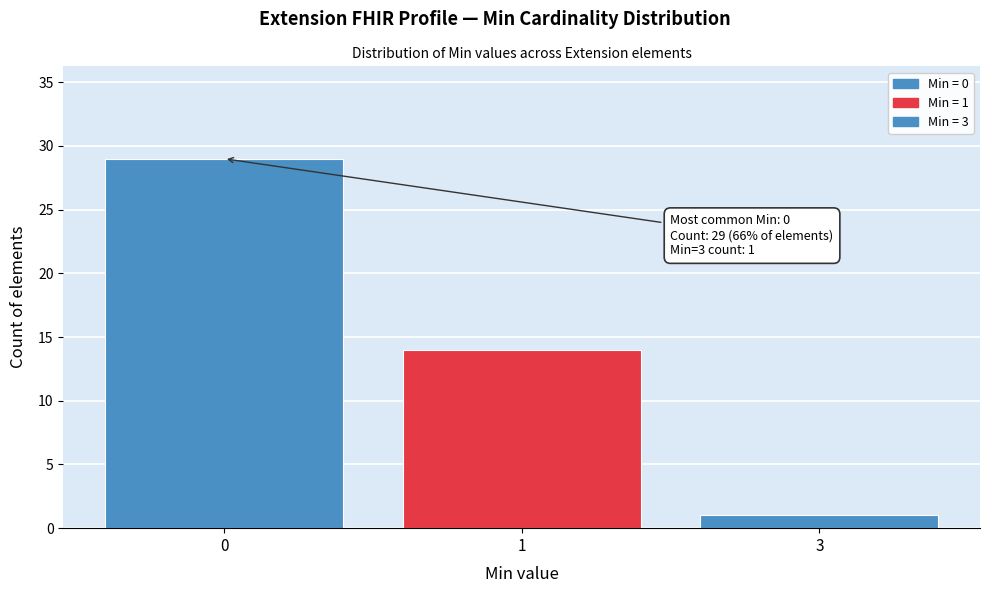

Reading right to left, what are all the values shown in this chart?

3=1	1=14	0=29